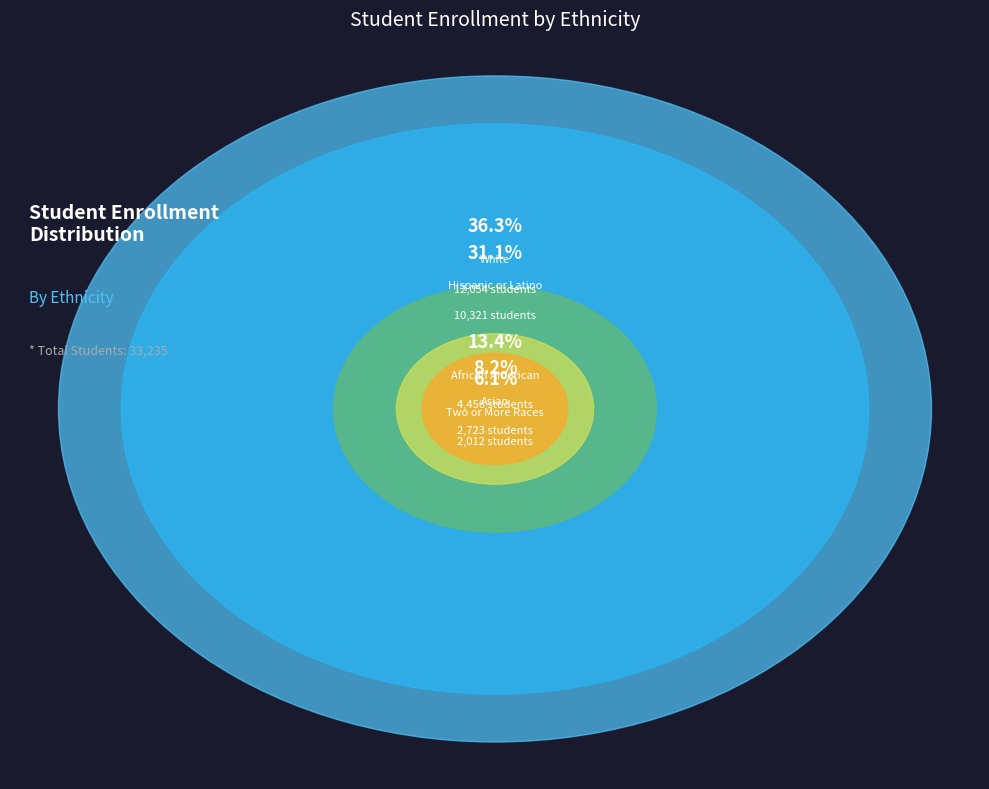

Is there any slice that represents more than half of the pie?

No